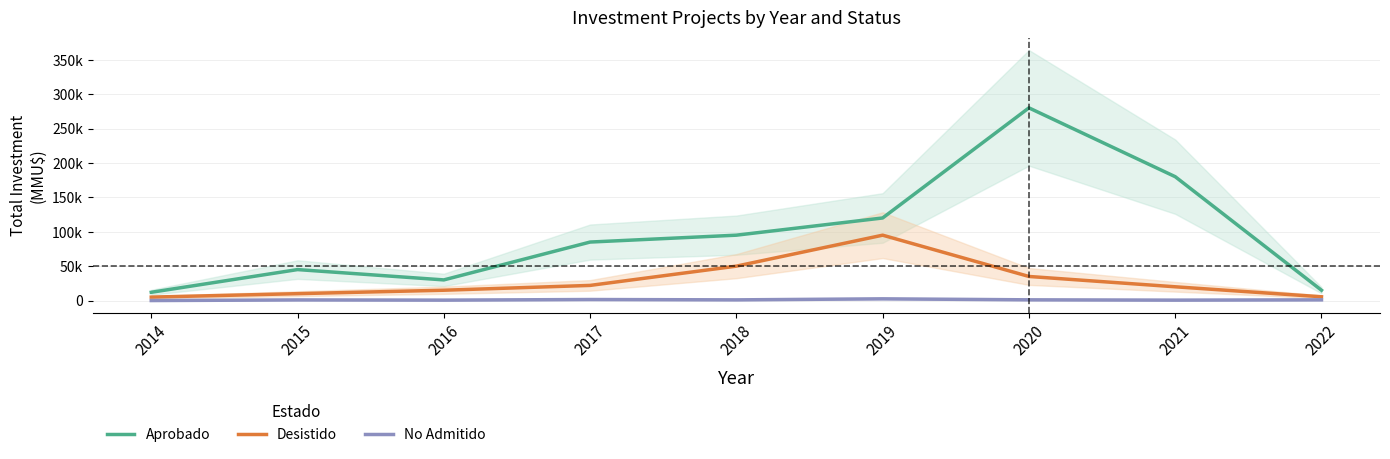

List the series in order of their overall mean, highest first.

Aprobado, Desistido, No Admitido